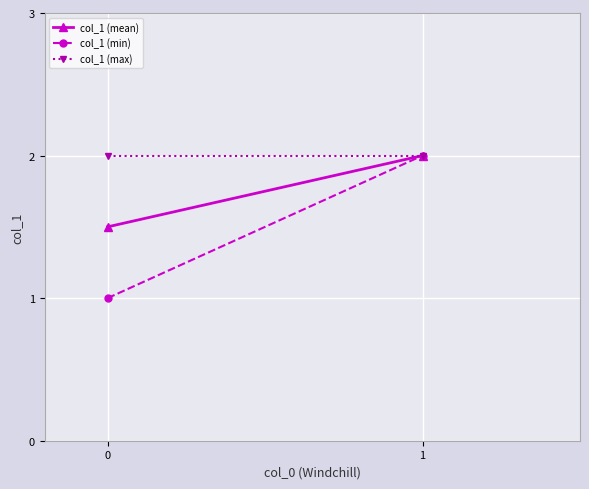

Which series has the largest total across all categories?

col_1 (max)